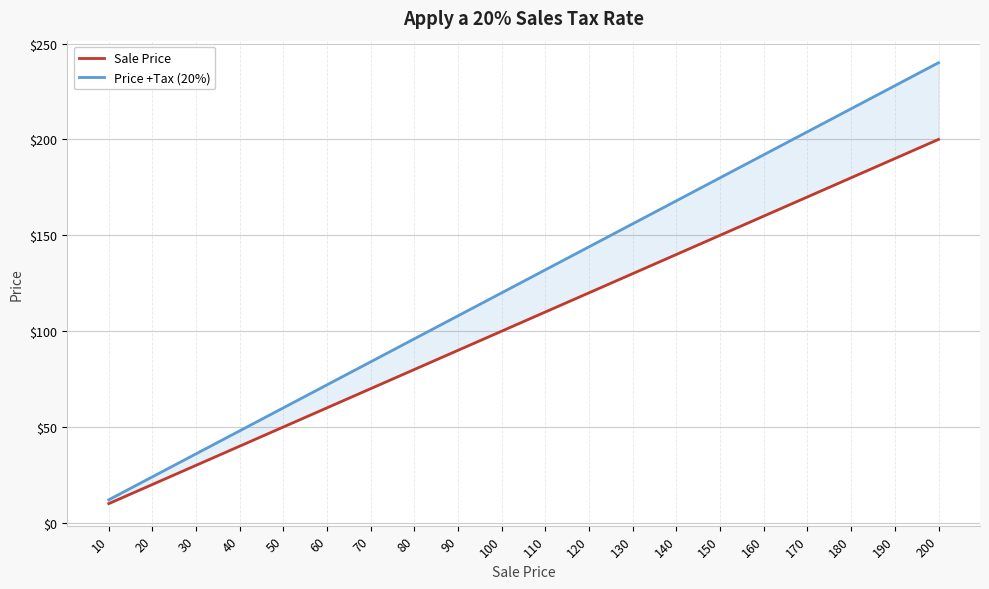

Is this an area chart (filled region under the line)?

No